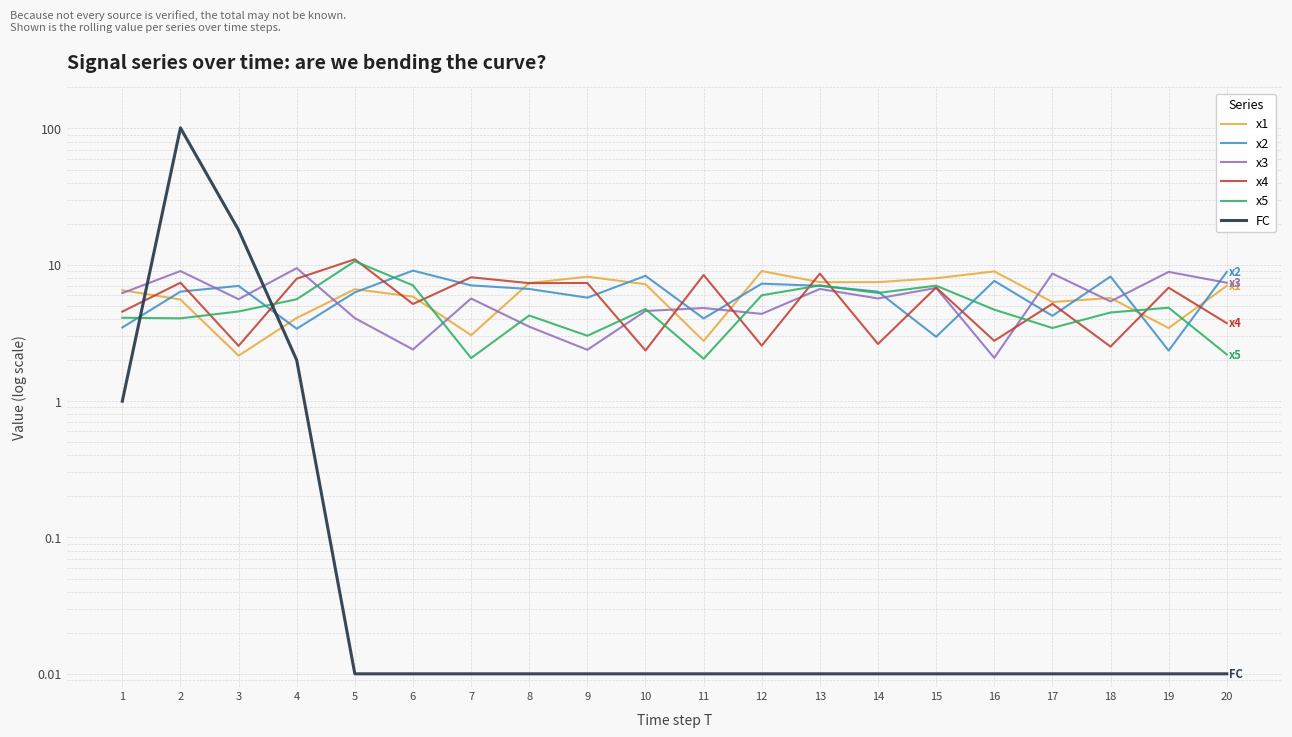

What is the value of the x2 point at the 7th from the left?

7.1